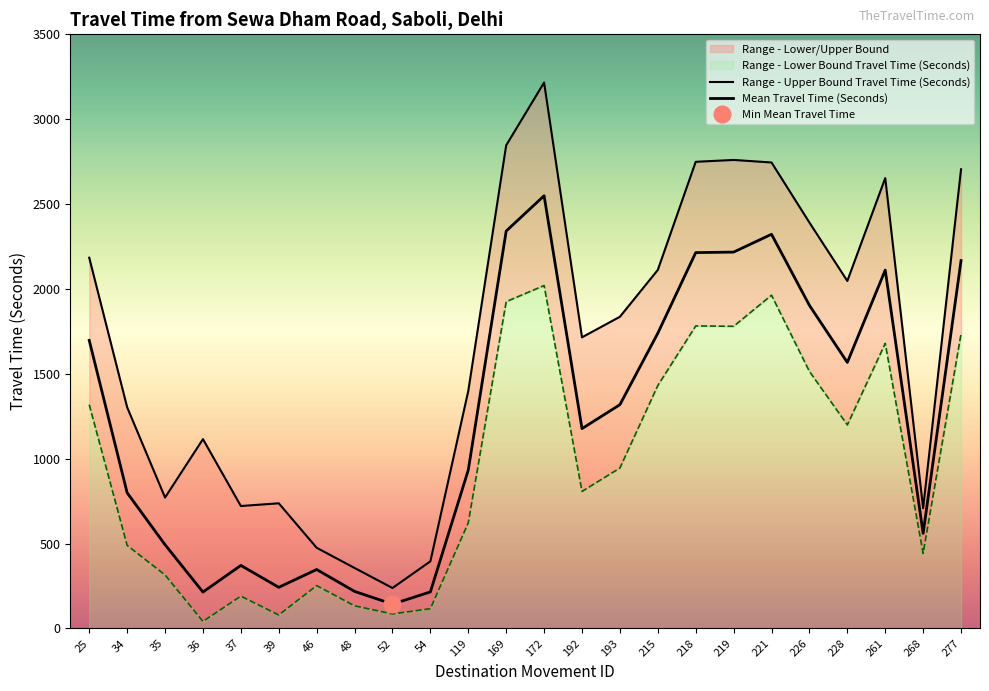

What is the difference between the maximum and minimum values in the Range - Lower Bound Travel Time (Seconds) series?

1979